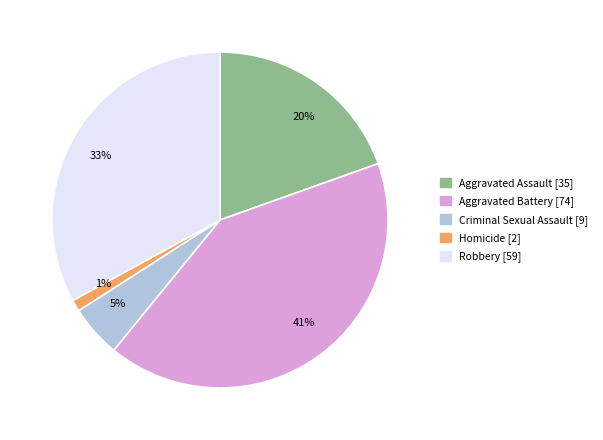

What percentage is the Criminal Sexual Assault slice, to the nearest percent?

5%